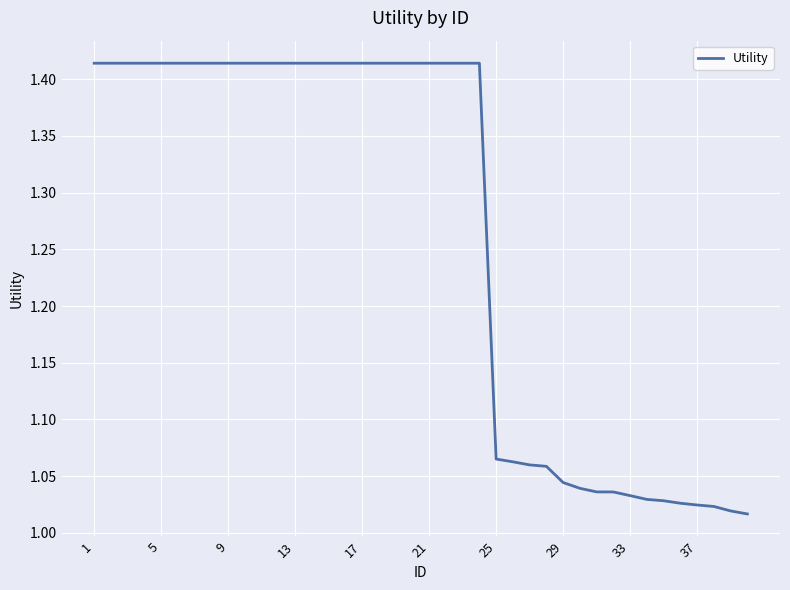

What is the difference between the maximum and minimum values?

0.4